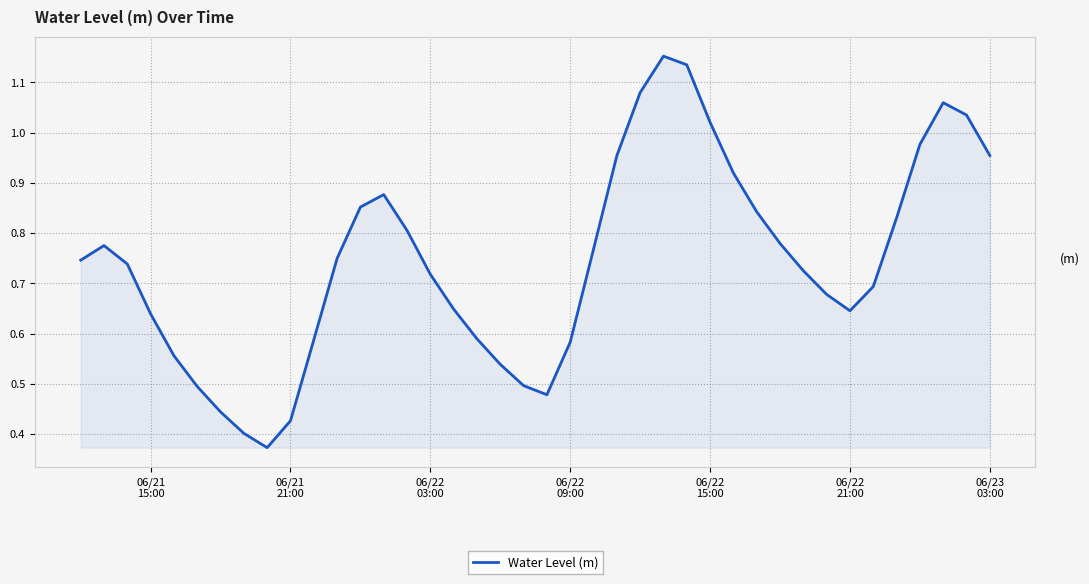

Reading left to right, list all the values displayed in this chart.

0.7	0.8	0.7	0.6	0.6	0.5	0.4	0.4	0.4	0.4	0.6	0.7	0.9	0.9	0.8	0.7	0.6	0.6	0.5	0.5	0.5	0.6	0.8	1.0	1.1	1.2	1.1	1.0	0.9	0.8	0.8	0.7	0.7	0.6	0.7	0.8	1.0	1.1	1.0	1.0